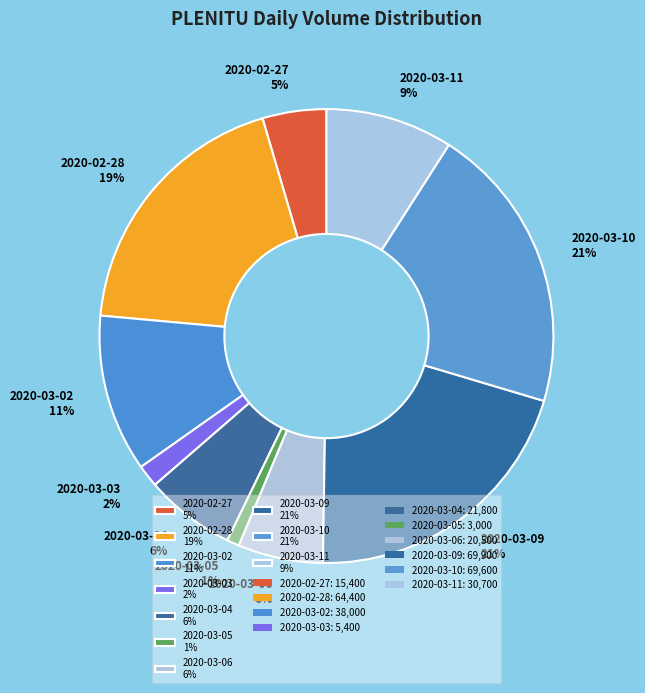

What percentage is the 2020-02-27 5% slice, to the nearest percent?

5%